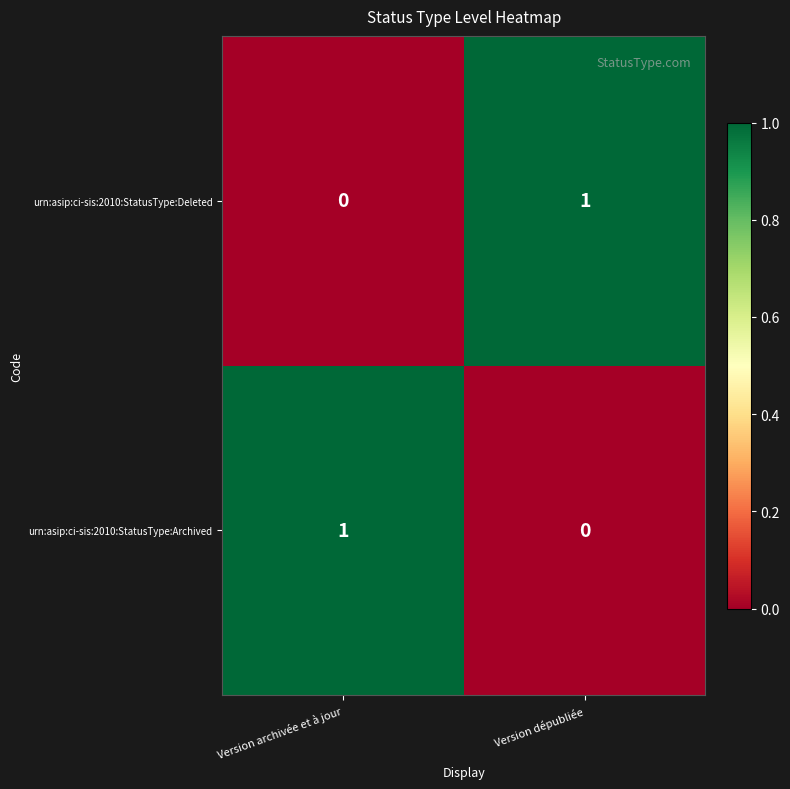

At which label is urn:asip:ci-sis:2010:StatusType:Archived closest to 0?

Version dépubliée